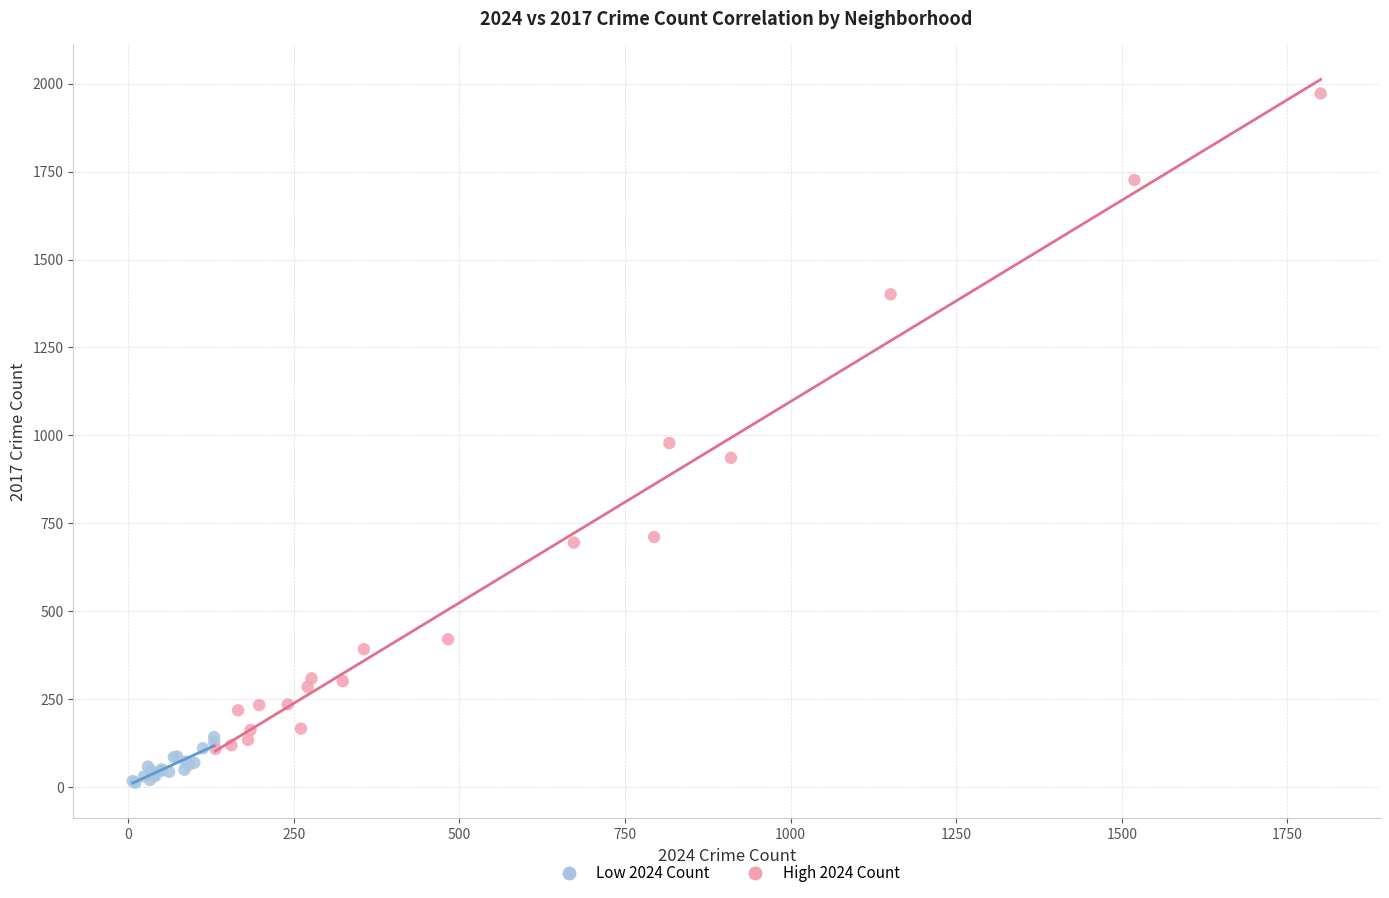

Which series reaches the maximum Y coordinate?

High 2024 Count